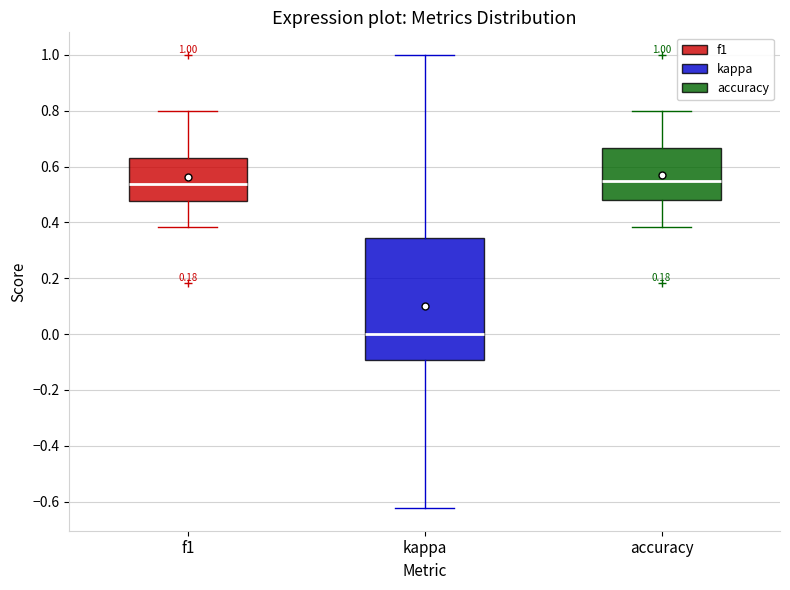

Comparing the boxes themselves (not the whiskers), which one is the tallest?

kappa